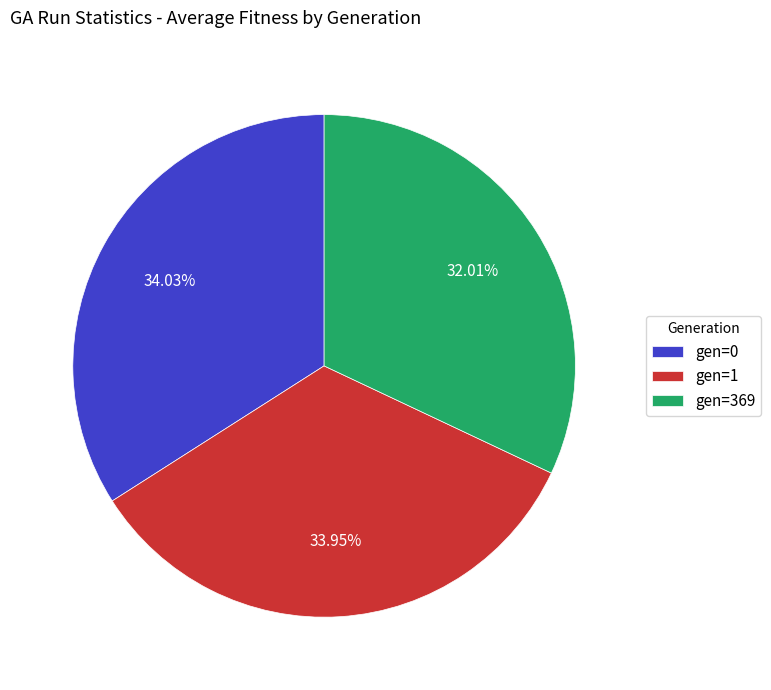

Combined, what portion of the pie is gen=1 and gen=369?

66.0%